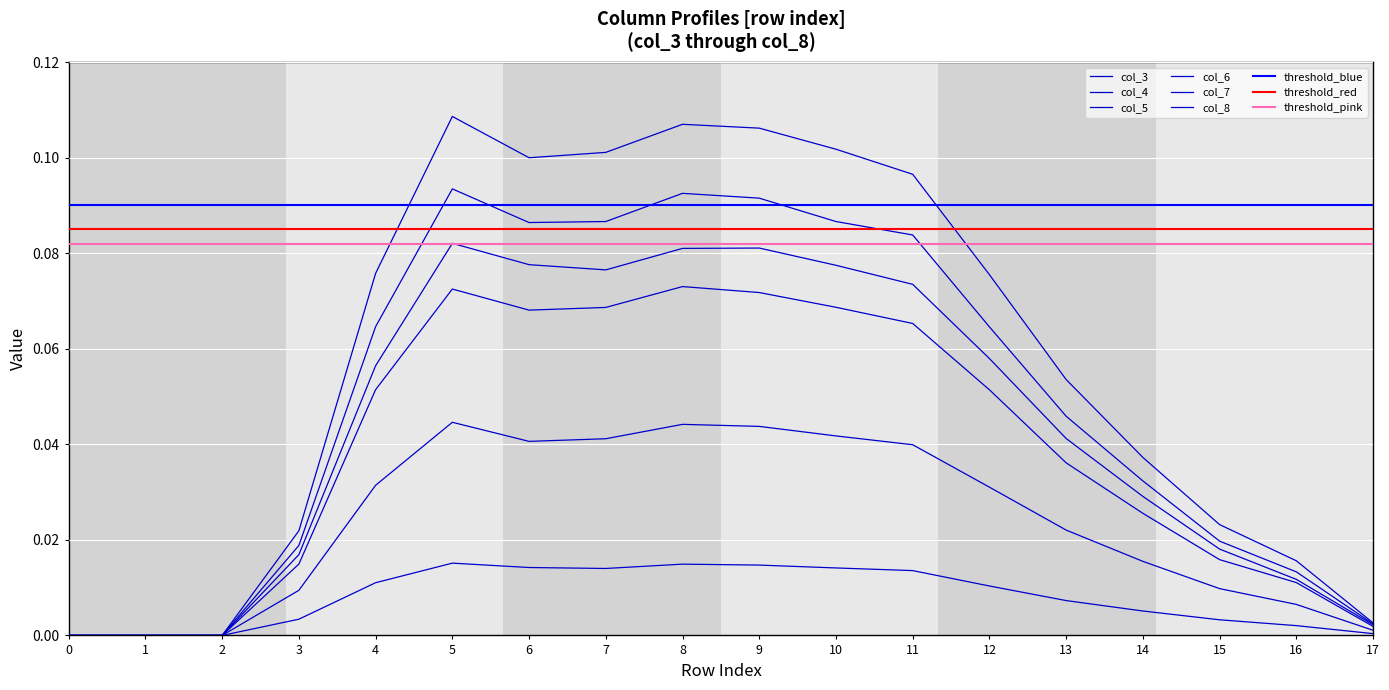

In col_7, how many points are higher than both neighbors (excluding endpoints)?

2